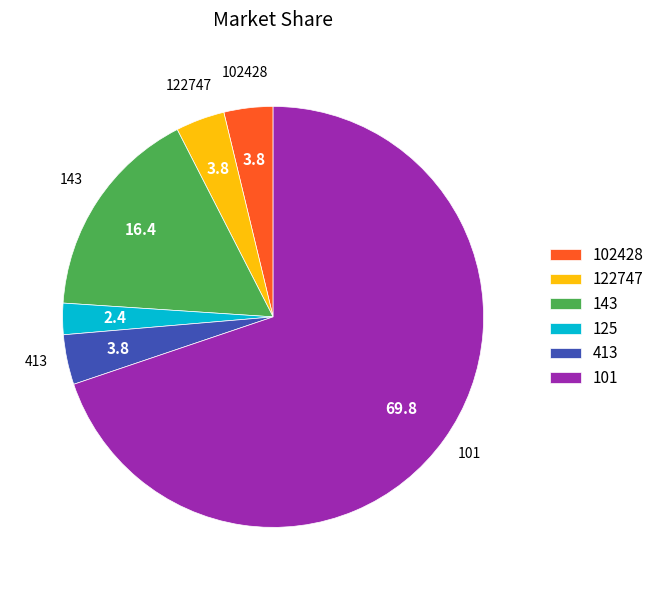

Which slice represents more than half of the pie?

101